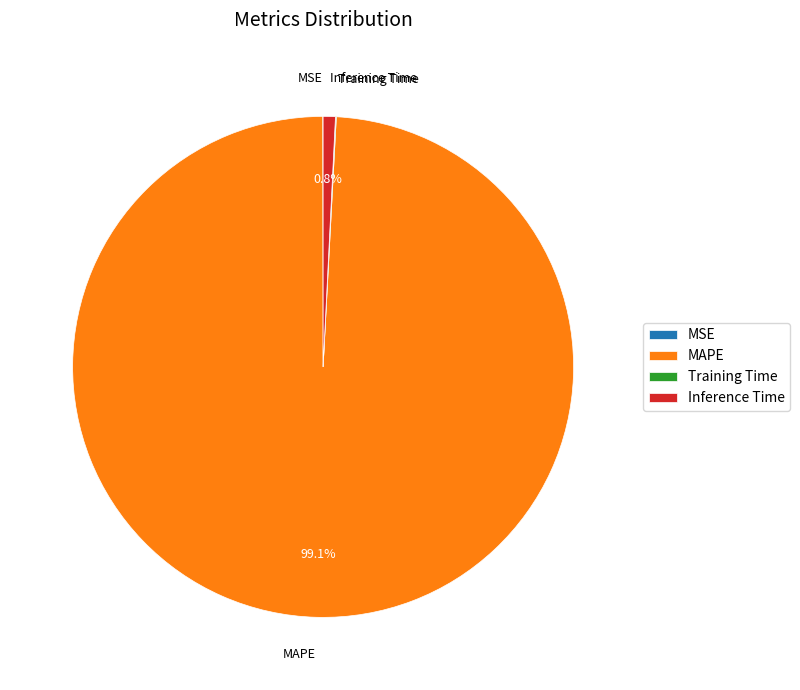

To the nearest percent, what is the average slice percentage?

25%